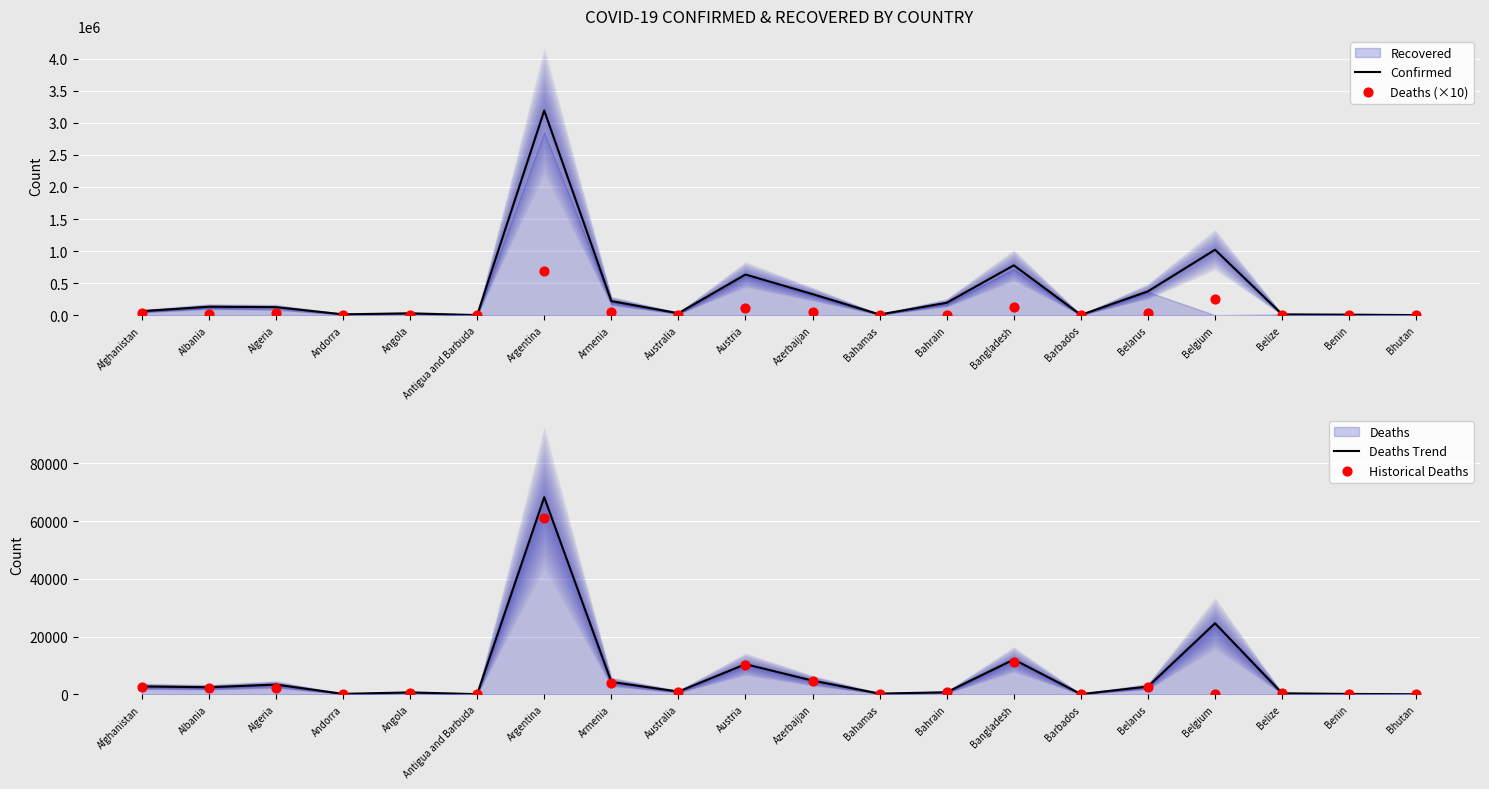

At how many categories does at least one series exceed 574609?

4